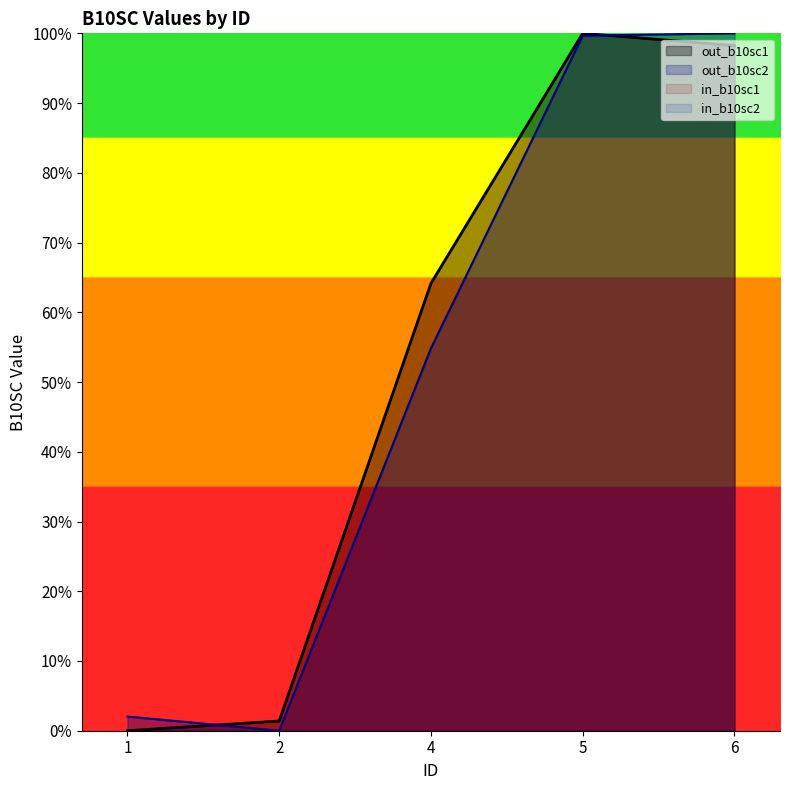

Which series changed the most between 1 and 4?

out_b10sc1